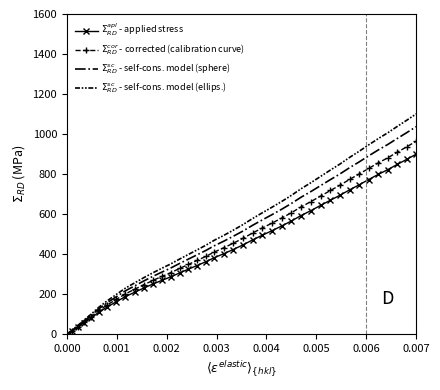

What is the maximum value shown in the chart?

1101.0